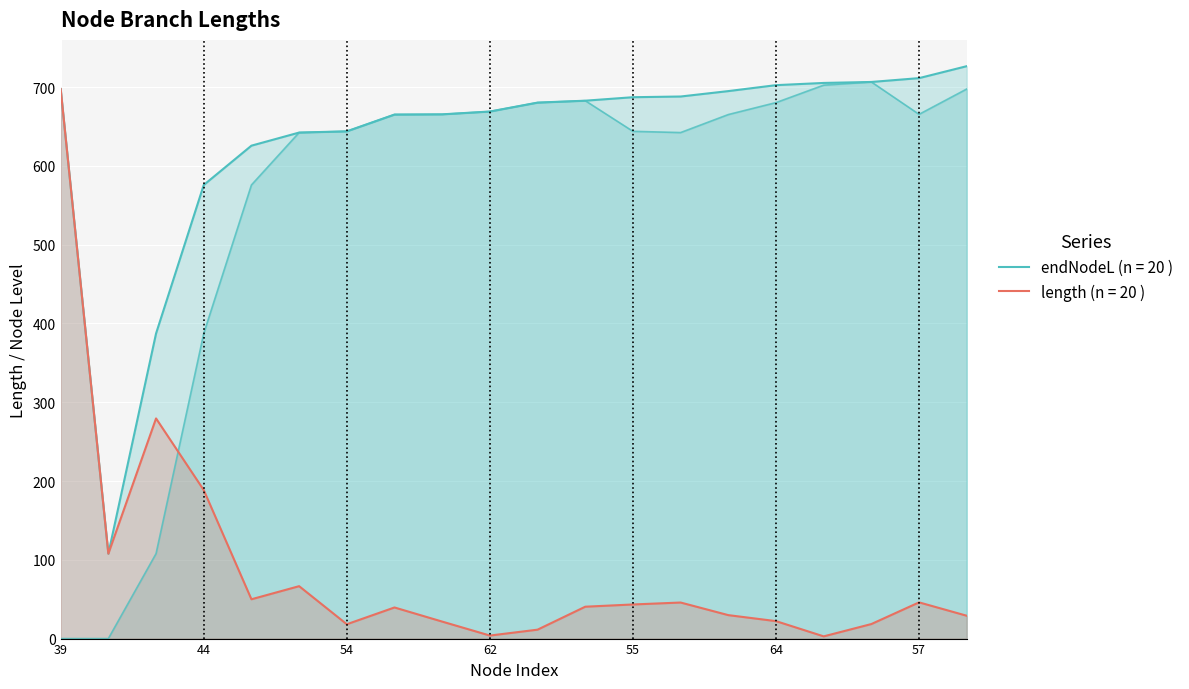

True or false: length and endNodeL cross at least once.

False